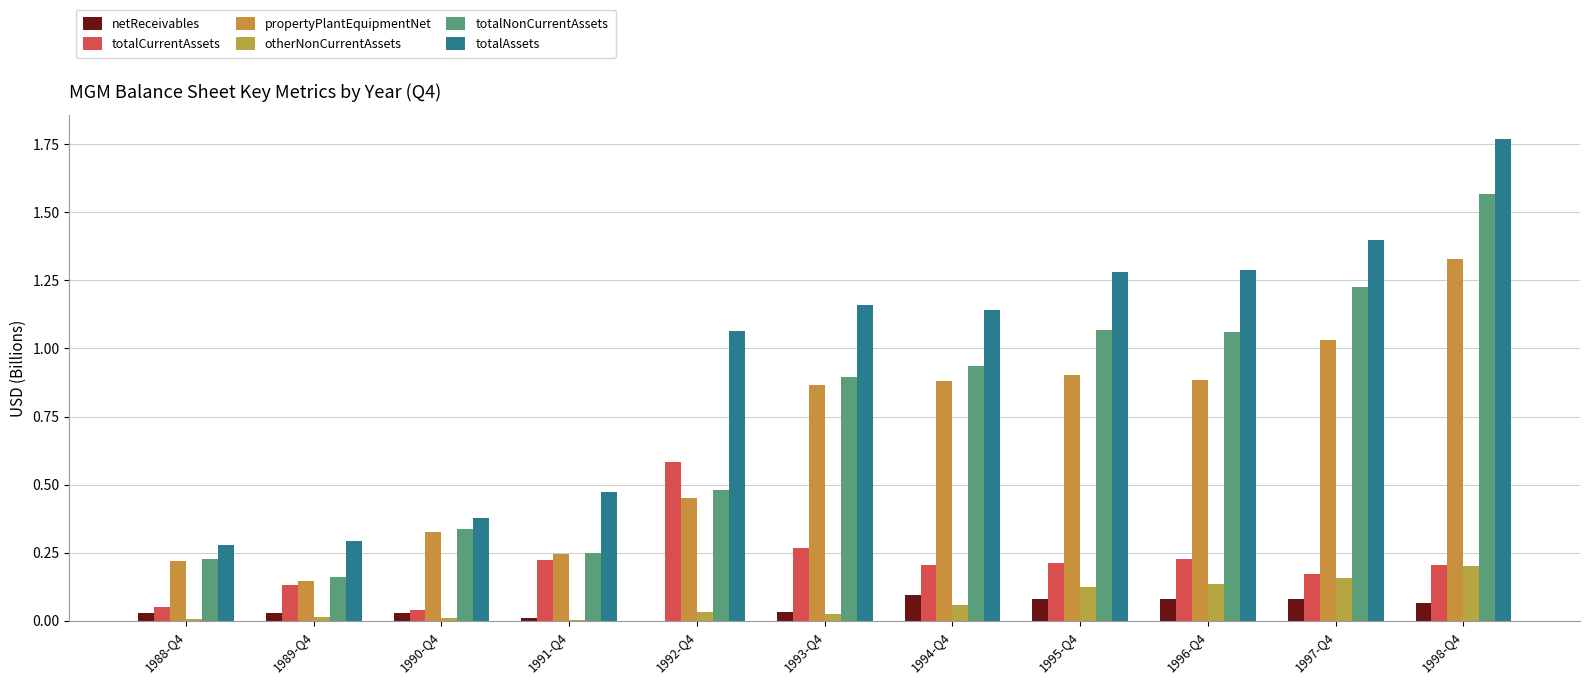

True or false: totalAssets has a value of 0.1 at 1990-Q4.

False